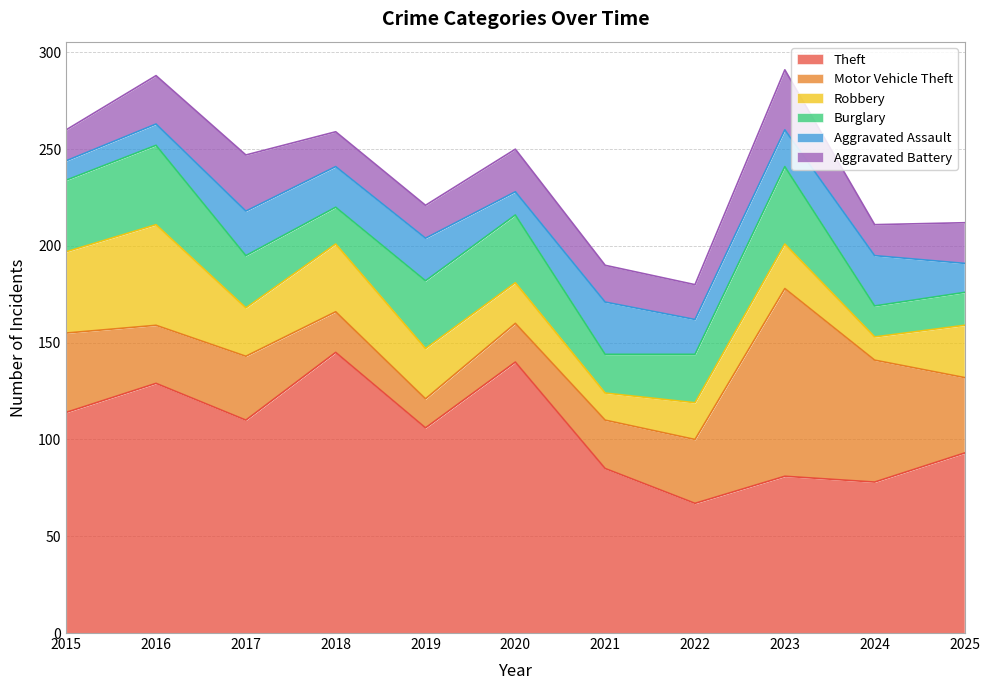

What is the value of the Robbery point at the 9th from the left?

23